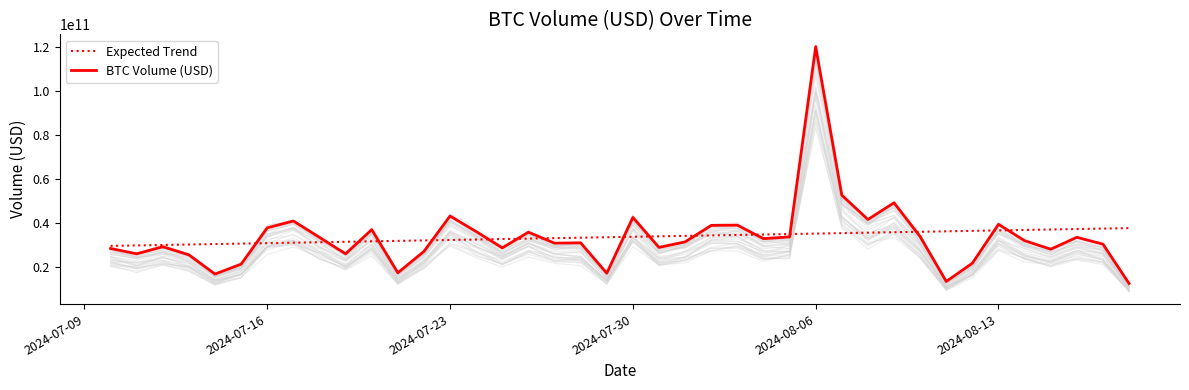

How many categories are shown in the chart?

40